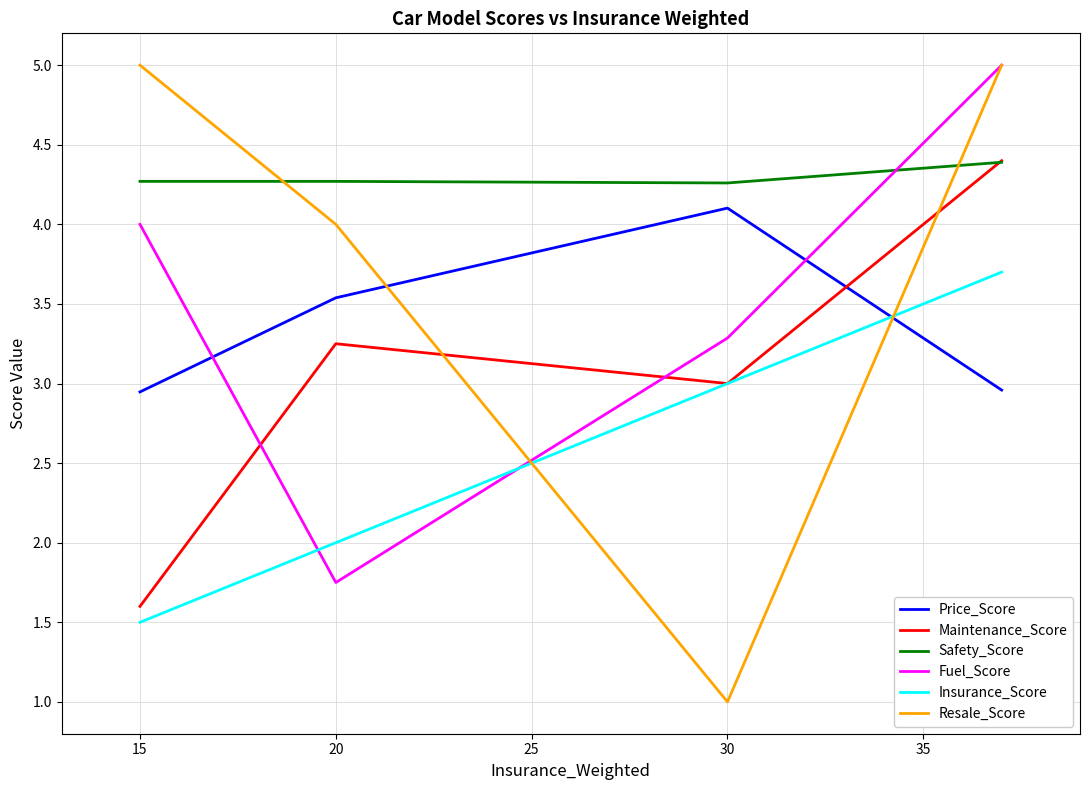

After their last crossing, which series has the higher values: Fuel_Score or Maintenance_Score?

Fuel_Score